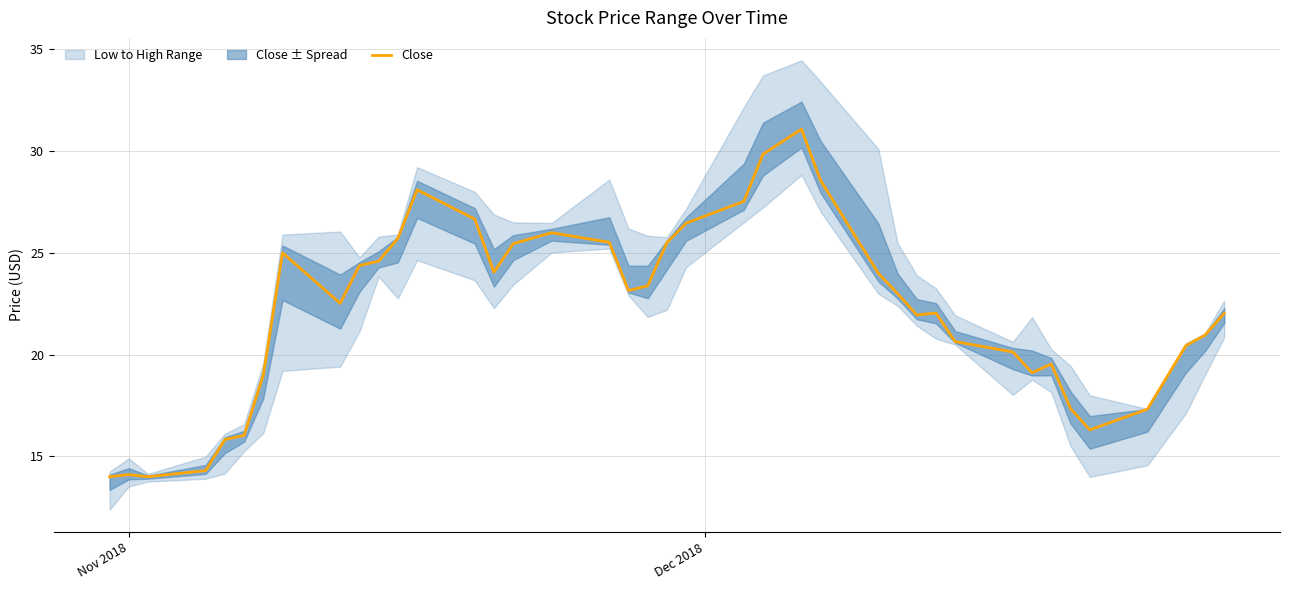

What is the maximum value for Close?

31.1